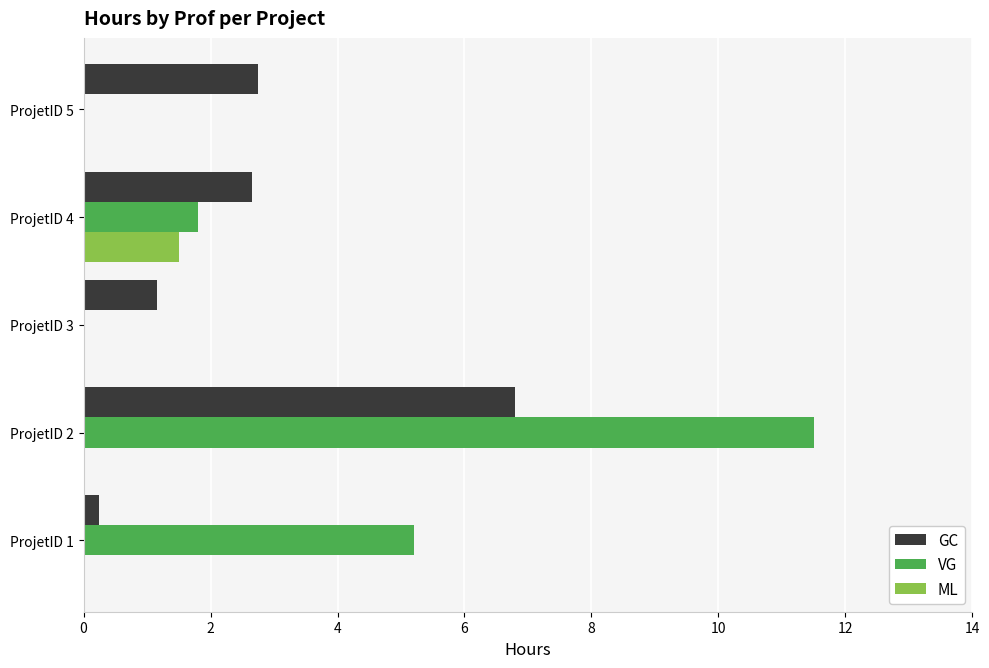

Which series has the largest total across all categories?

VG